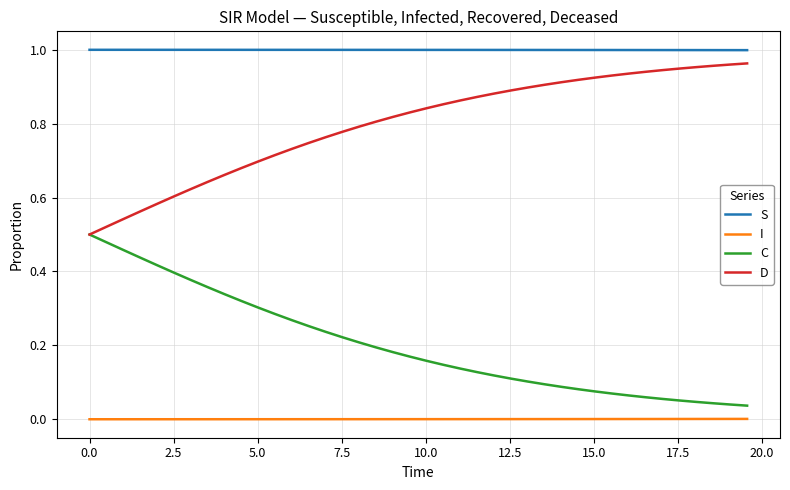

List the series in order of their overall mean, lowest first.

I, C, D, S